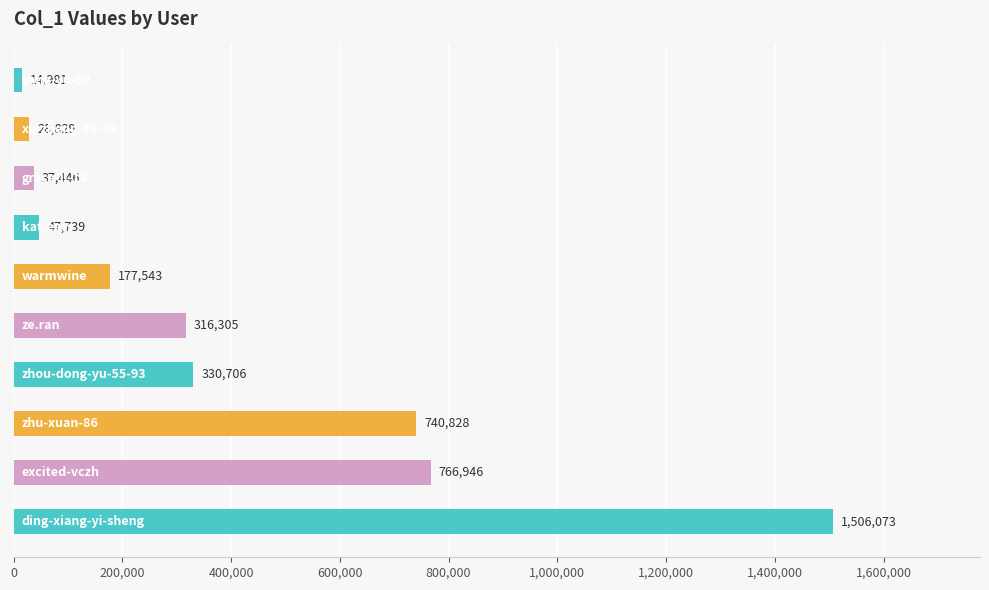

What is the difference between the maximum and minimum values?

1491092